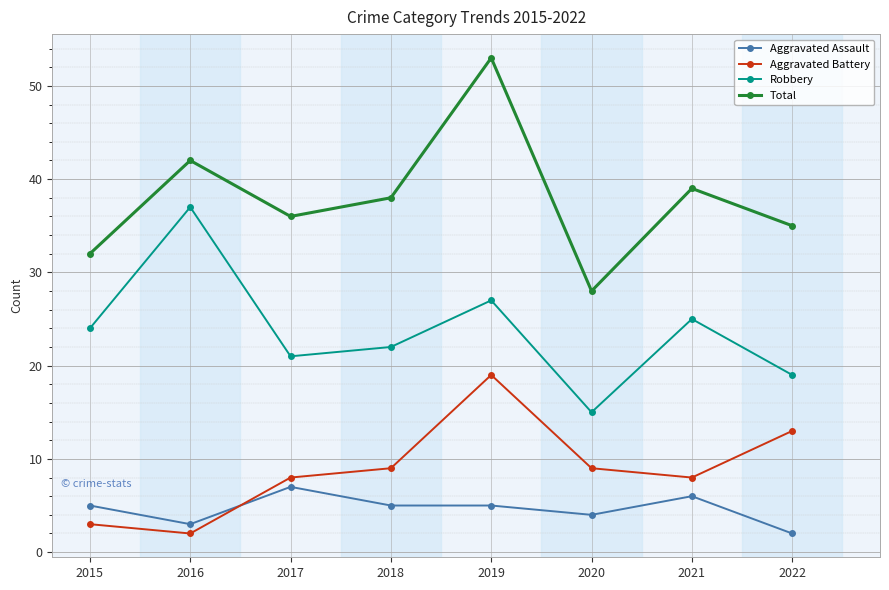

Which series changed the most between 2018 and 2022?

Aggravated Battery